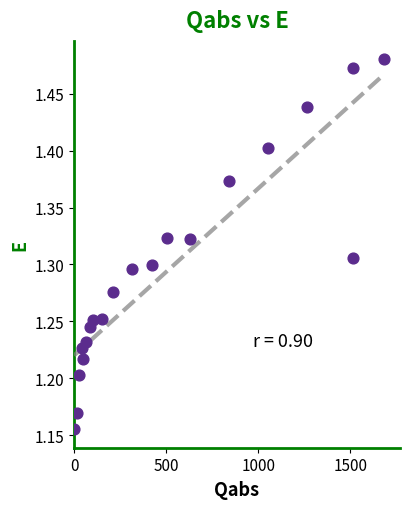

What is the range of Y values (max minus min)?

0.3